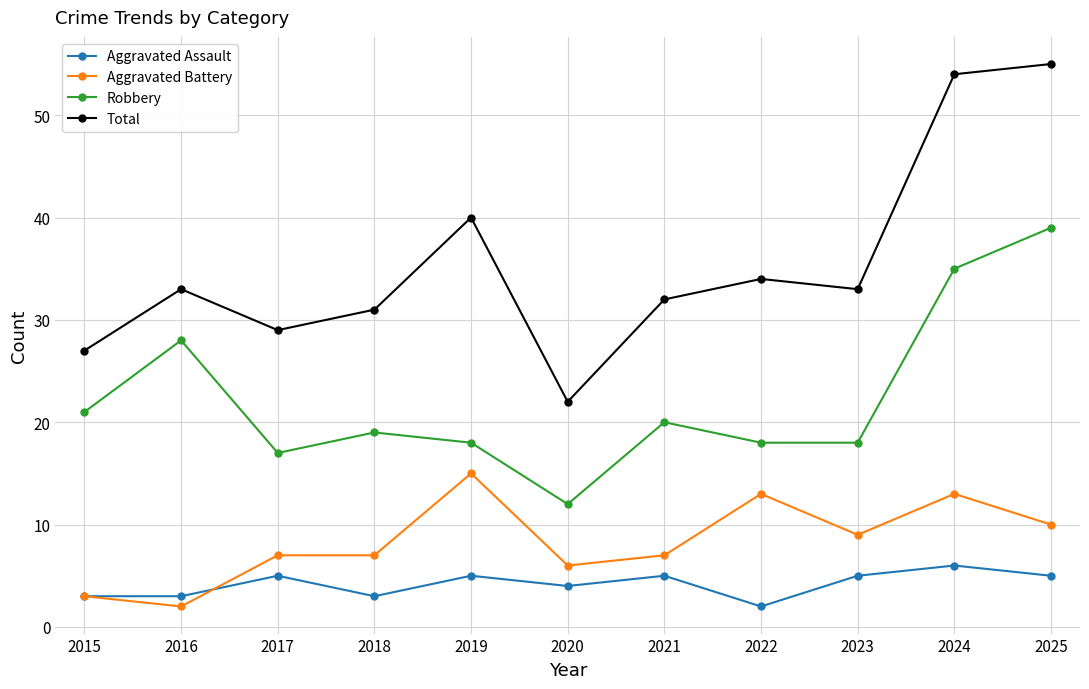

Reading left to right, transcribe all the data shown in this chart.

Aggravated Assault: 3	3	5	3	5	4	5	2	5	6	5
Aggravated Battery: 3	2	7	7	15	6	7	13	9	13	10
Robbery: 21	28	17	19	18	12	20	18	18	35	39
Total: 27	33	29	31	40	22	32	34	33	54	55